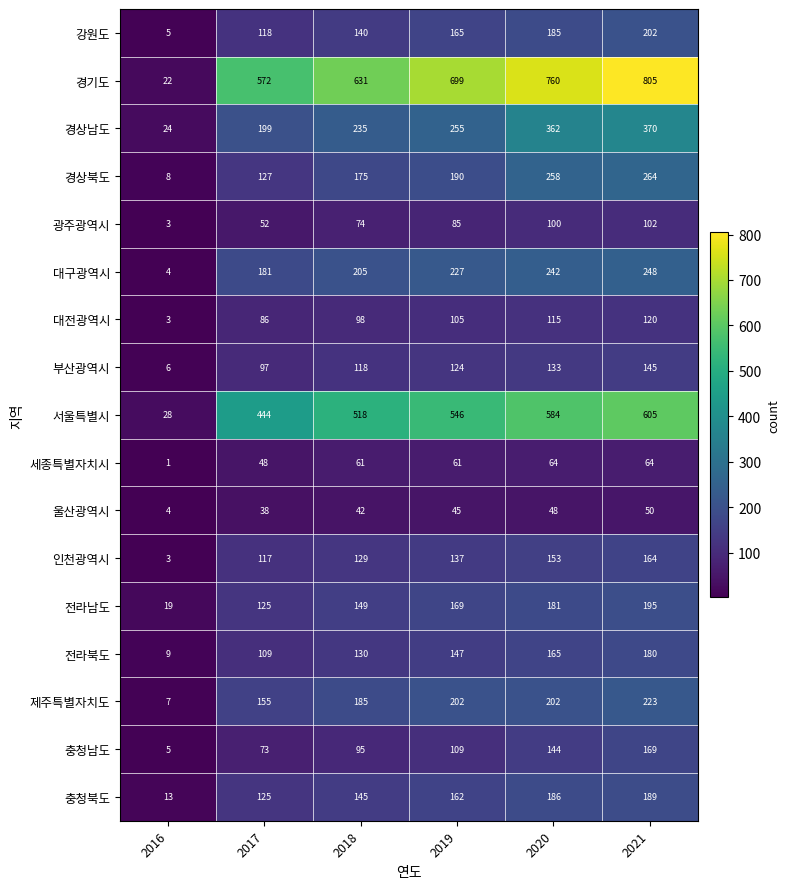

Where is 전라북도 nearest to the value 94?

2017